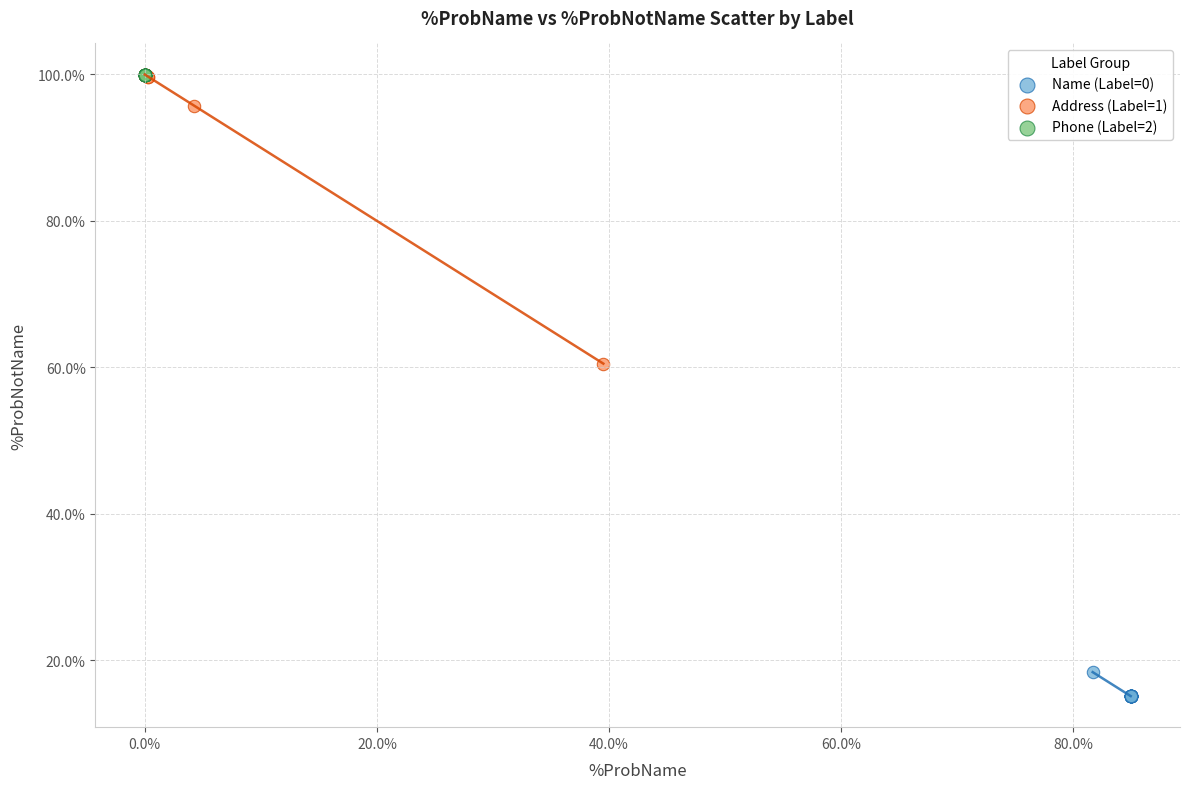

What are all the series names shown in the legend?

Name (Label=0), Address (Label=1), Phone (Label=2)